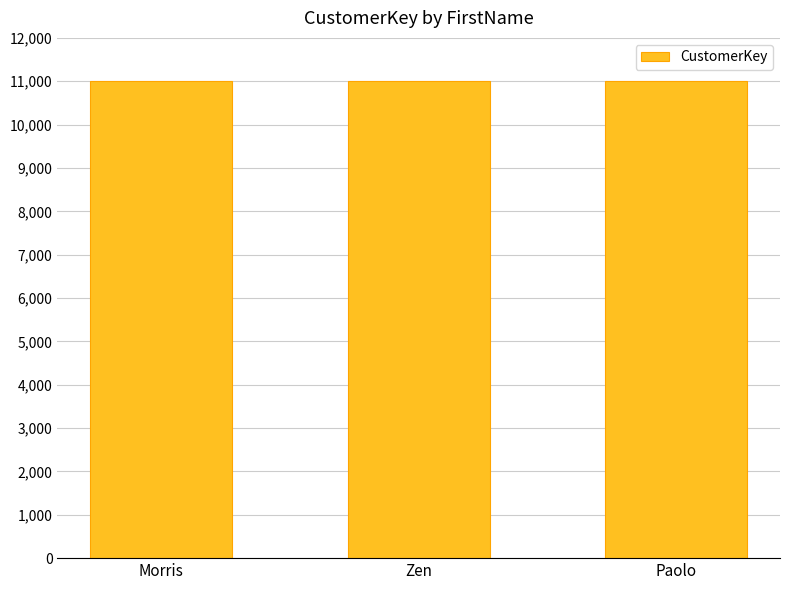

What is the label of the 1st bar from the left?

Morris